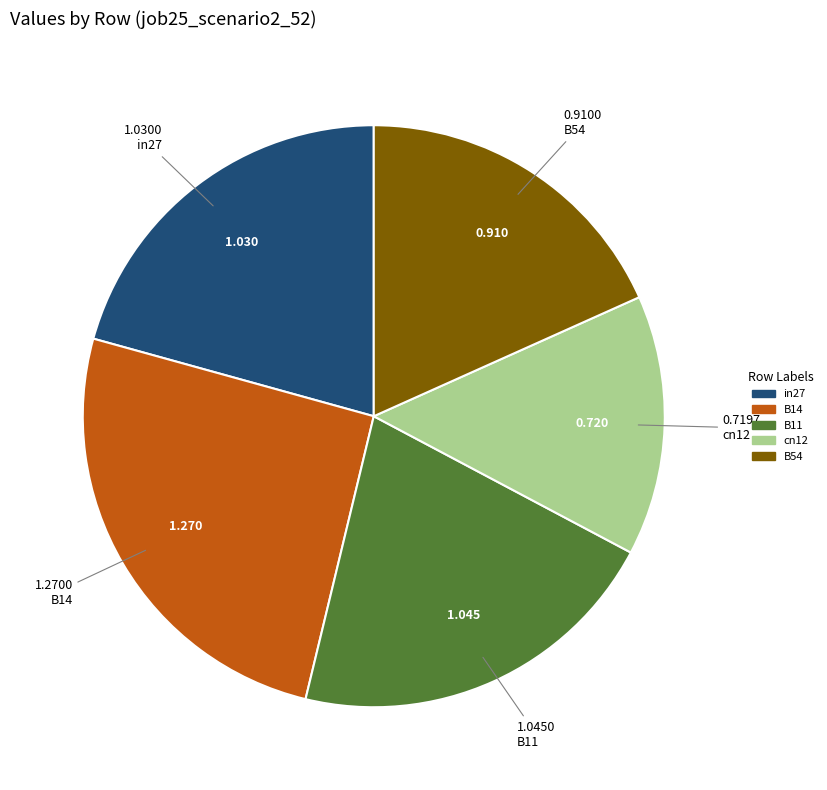

Combined, do in27 and B54 account for over 50%?

No